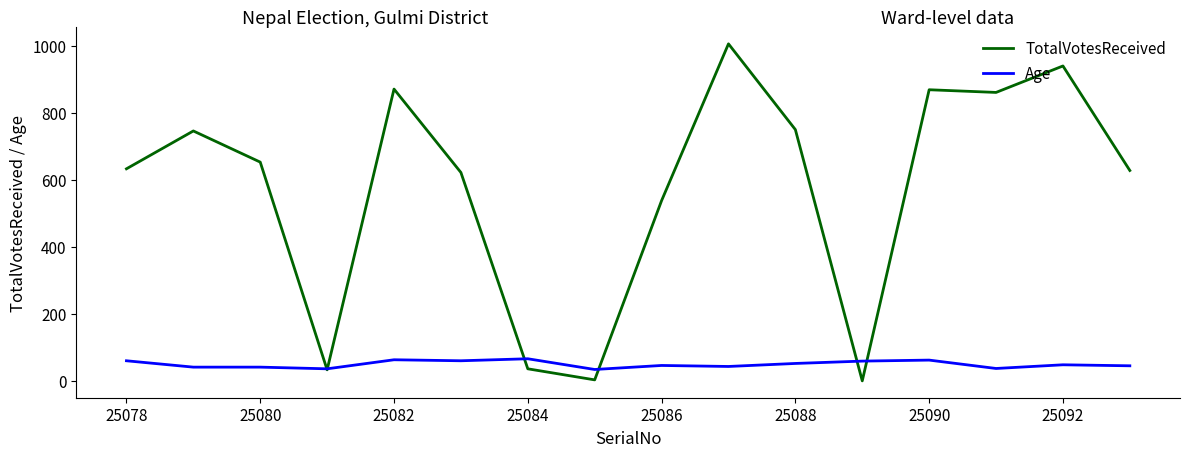

What is the maximum value for TotalVotesReceived?

1006